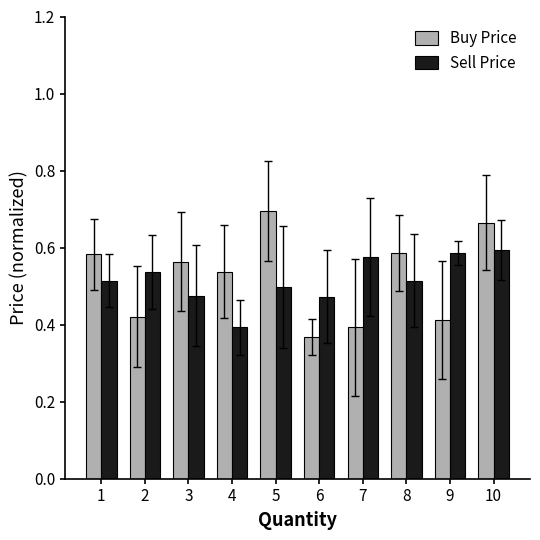

At 7, list the series in order from smallest to largest.

Buy Price, Sell Price